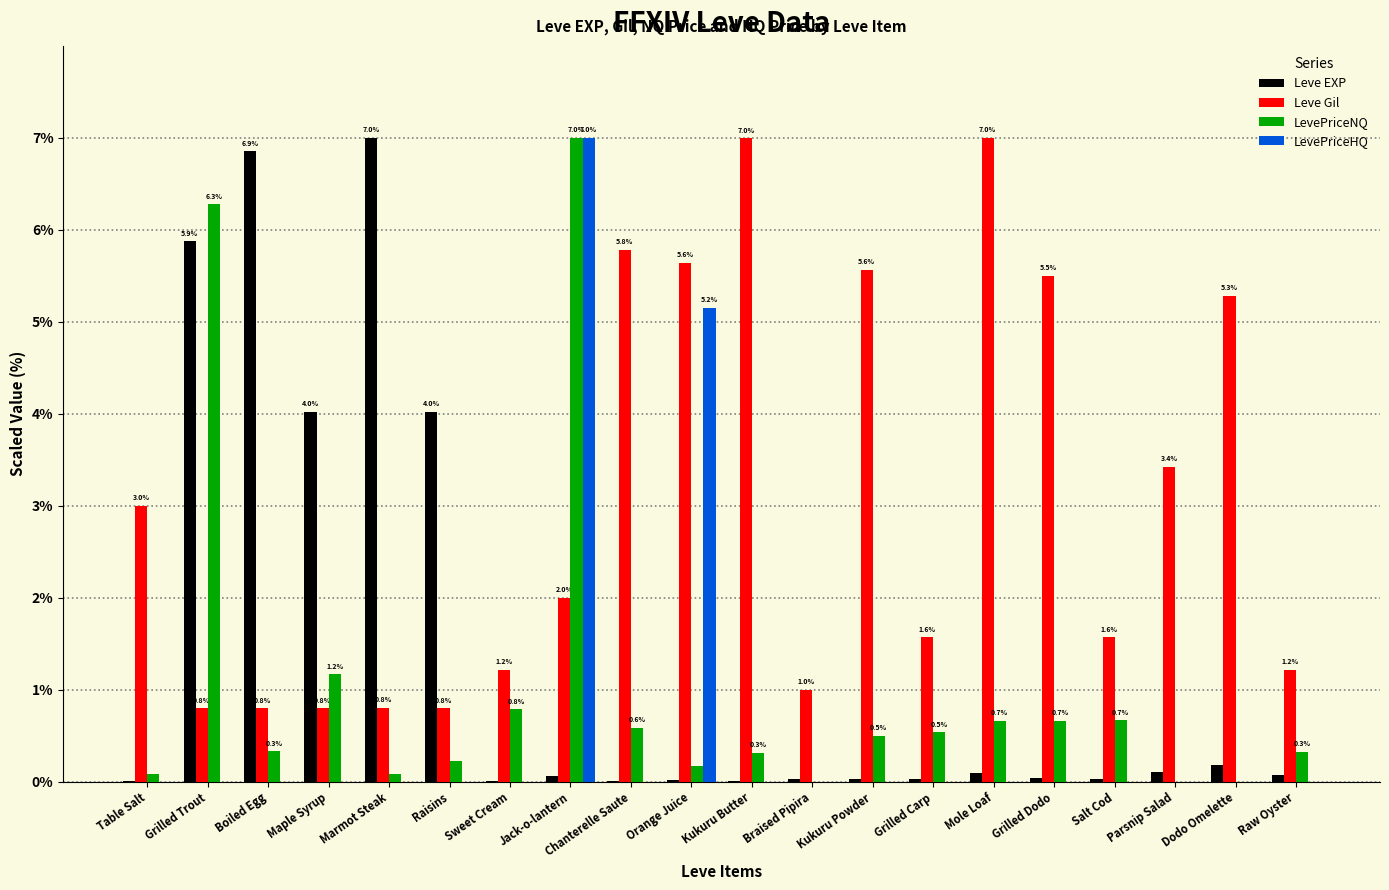

What is the average value of the LevePriceNQ series?

1.0